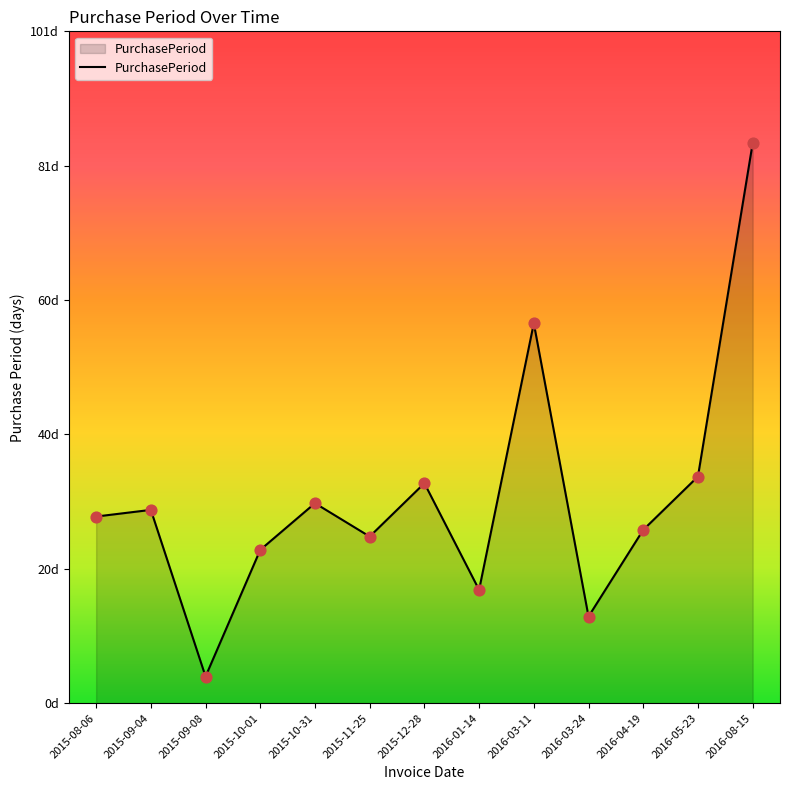

What is the change in value from 2016-03-24 to 2016-08-15?

+71